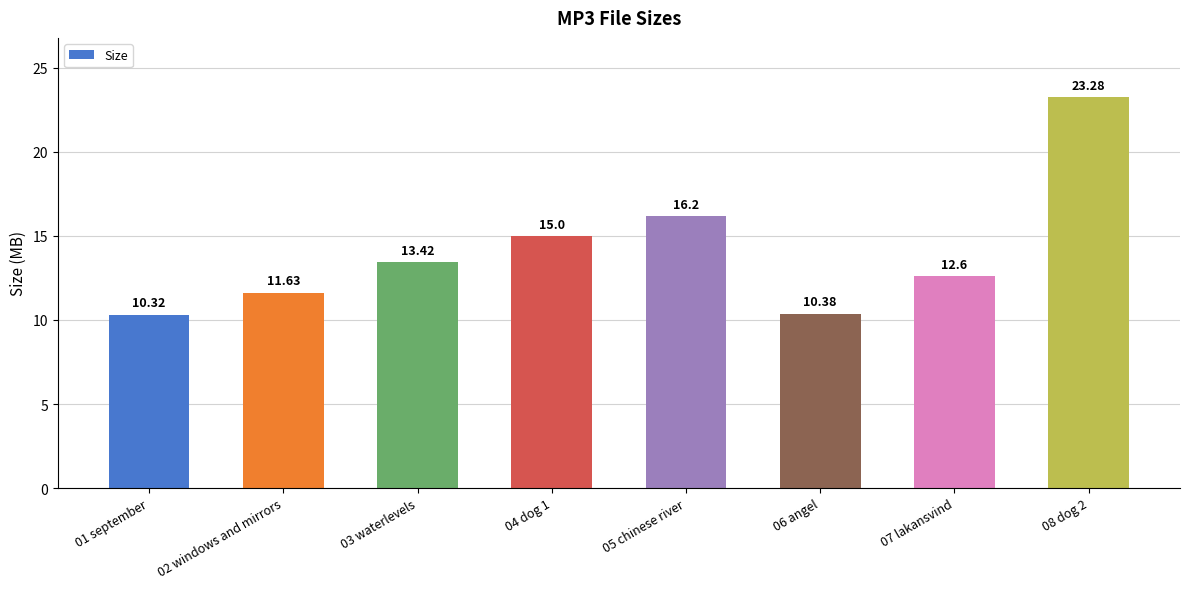

What is the label of the 4th bar from the right?

05 chinese river